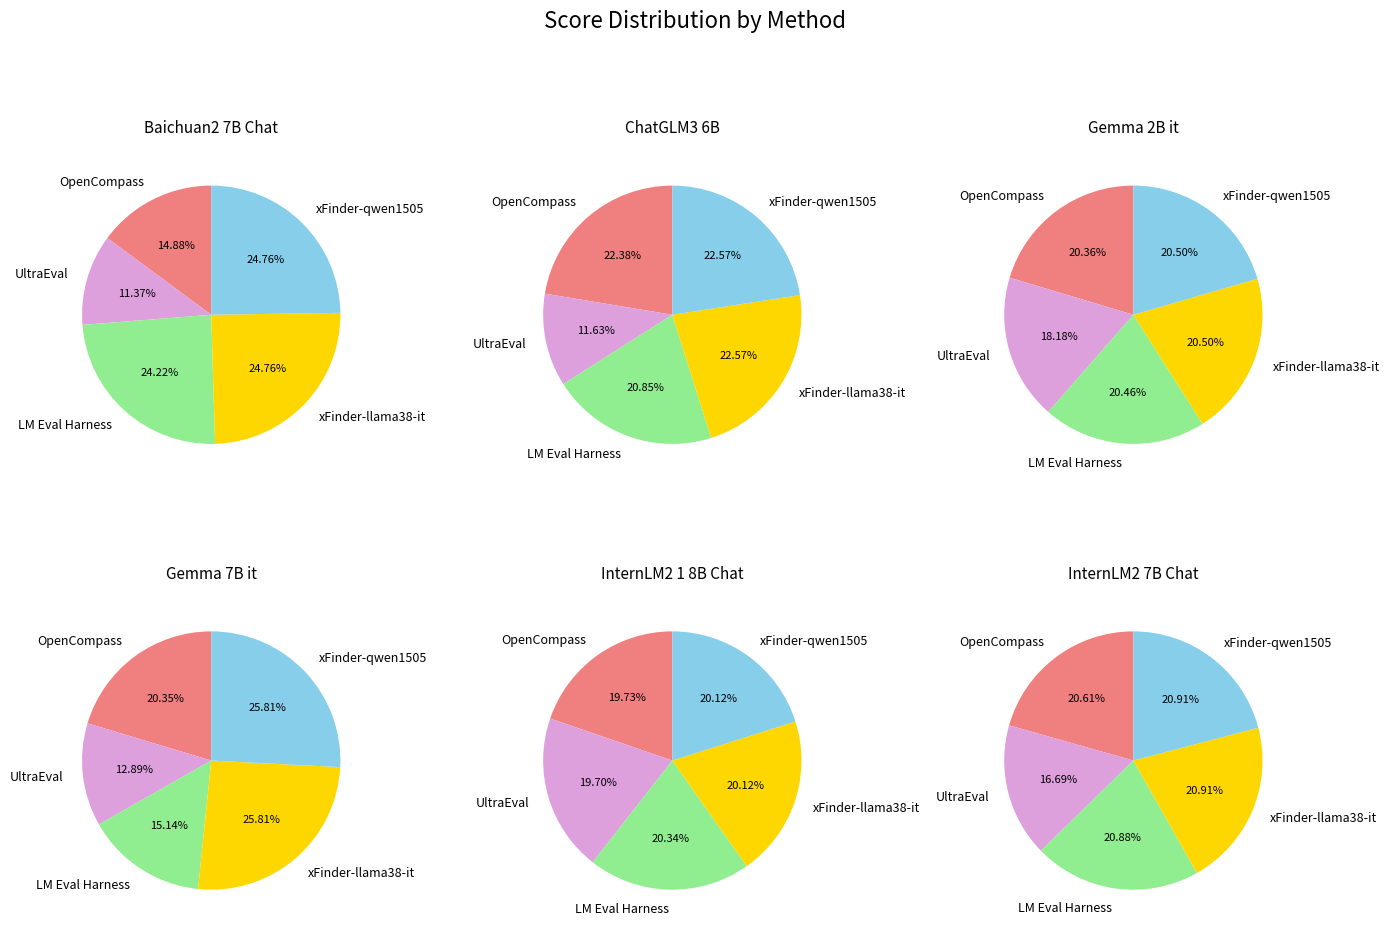

To the nearest percent, what is the difference between the largest and smallest slice percentages?

13%